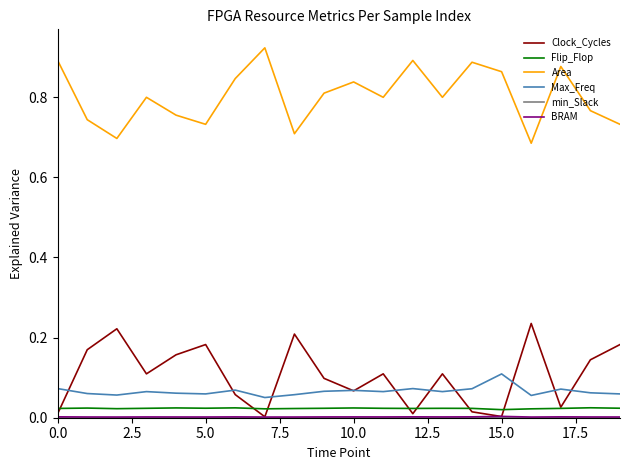

True or false: Clock_Cycles and Area intersect in this chart.

False